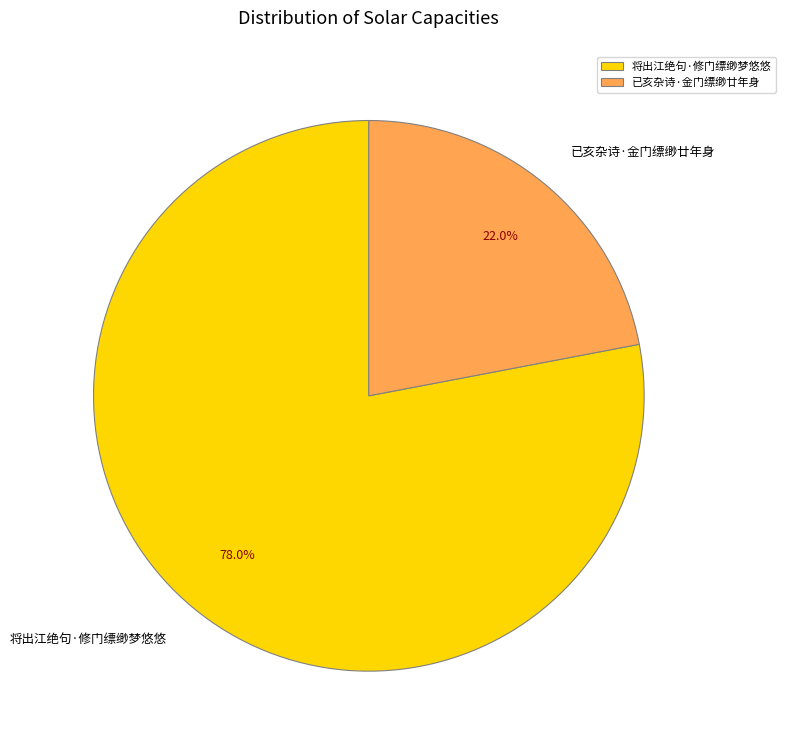

To the nearest percent, what is the average slice percentage?

50%